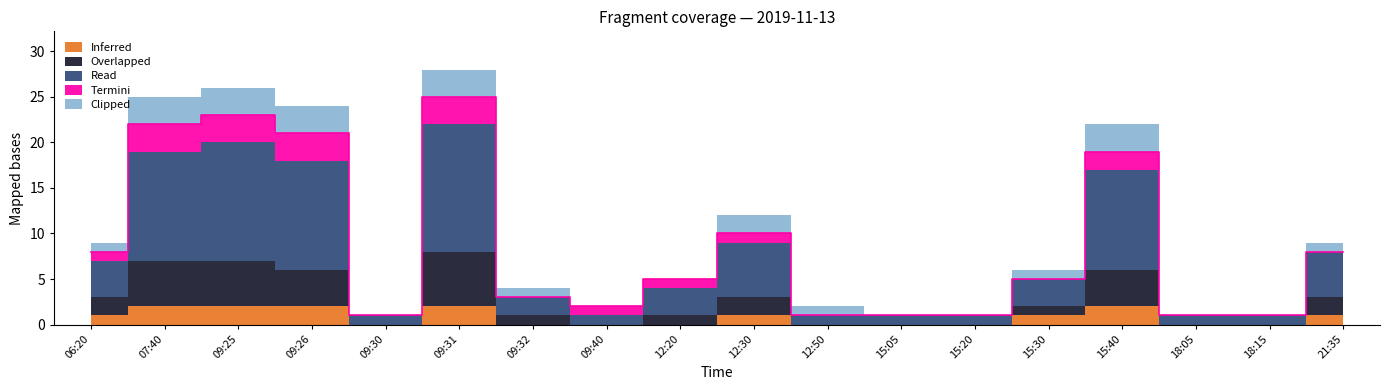

What is the highest value of the Inferred series?

2